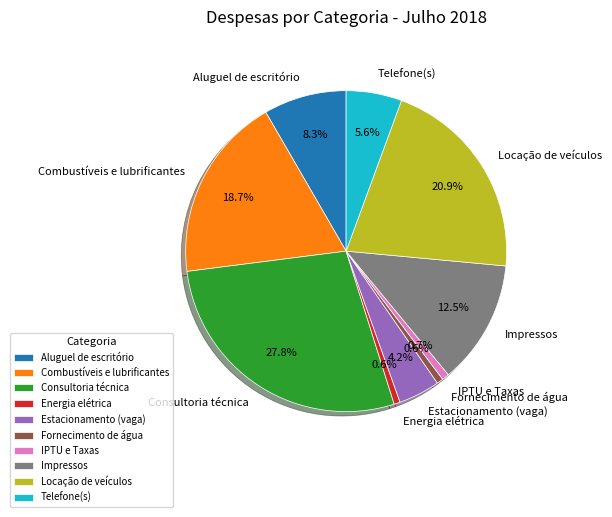

Is there a majority slice in this chart?

No